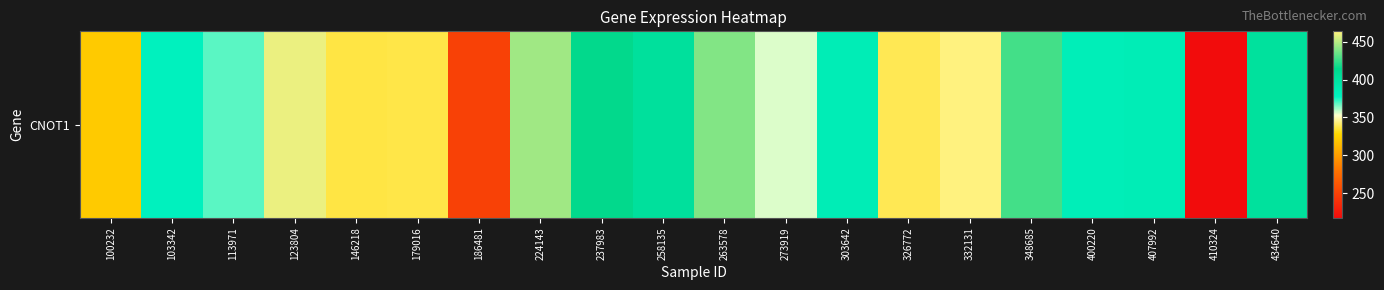

At which category does the chart reach its minimum across all series?

410324